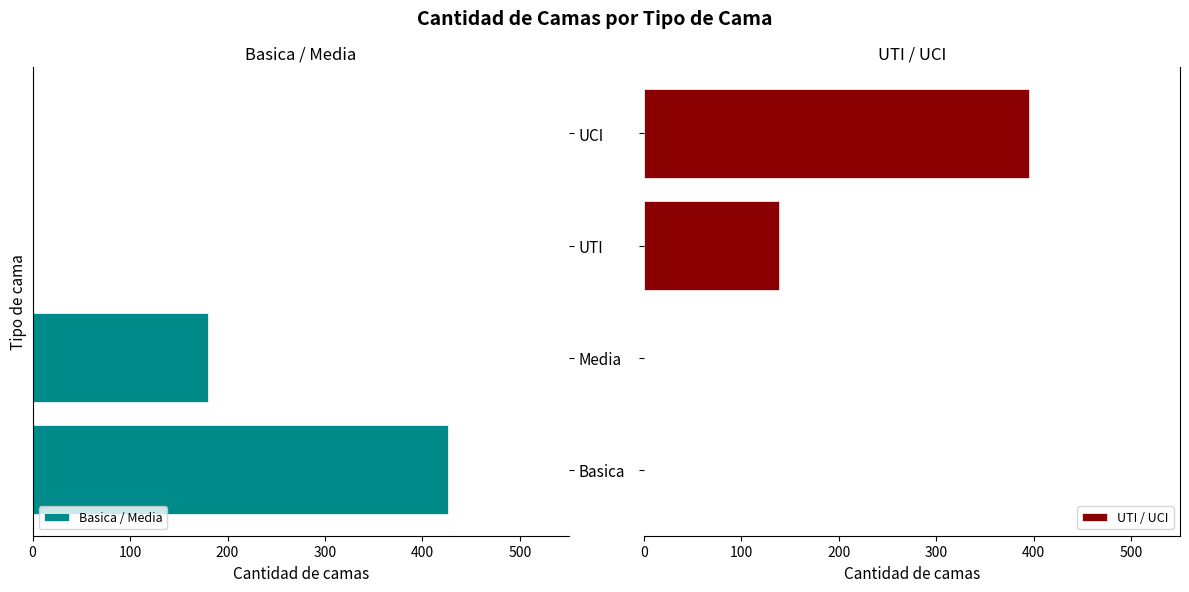

What is the sum of all UTI / UCI values?

534.6